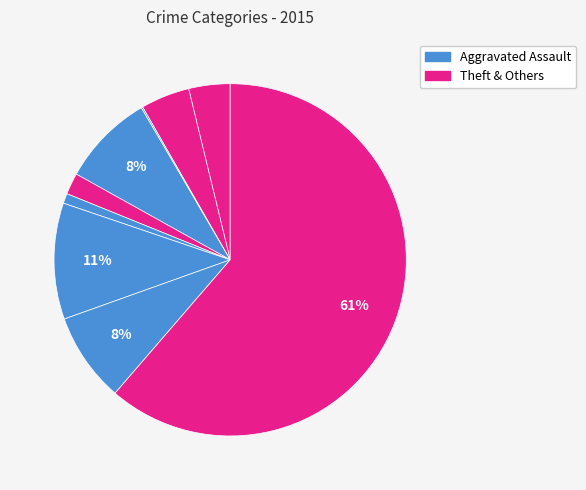

What is the majority slice?

Theft